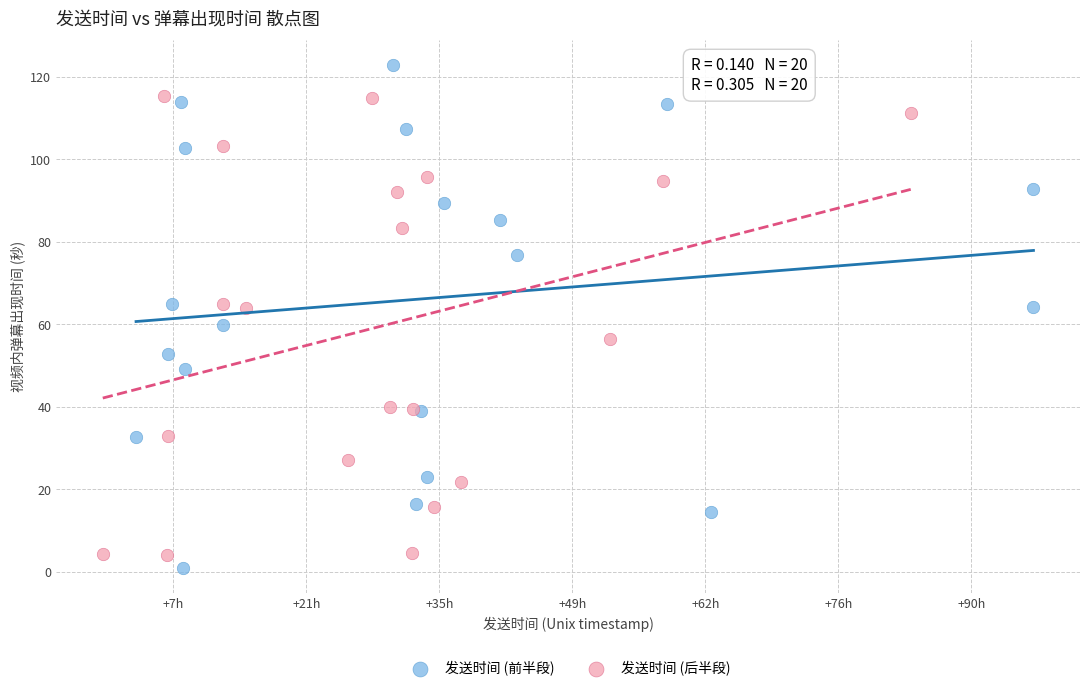

What are all the series names shown in the legend?

发送时间 (前半段), 发送时间 (后半段)